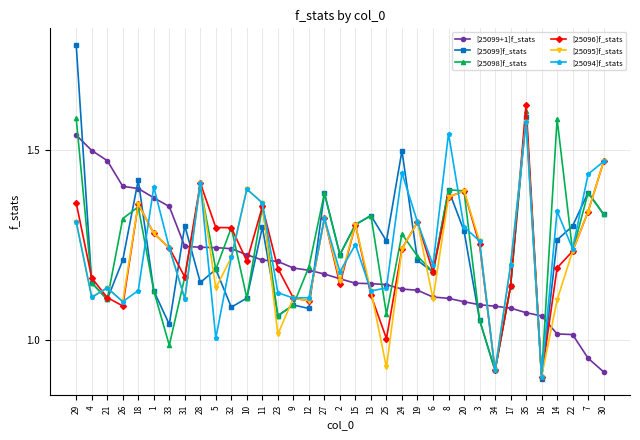

At which category is the sum across all series the highest?

35